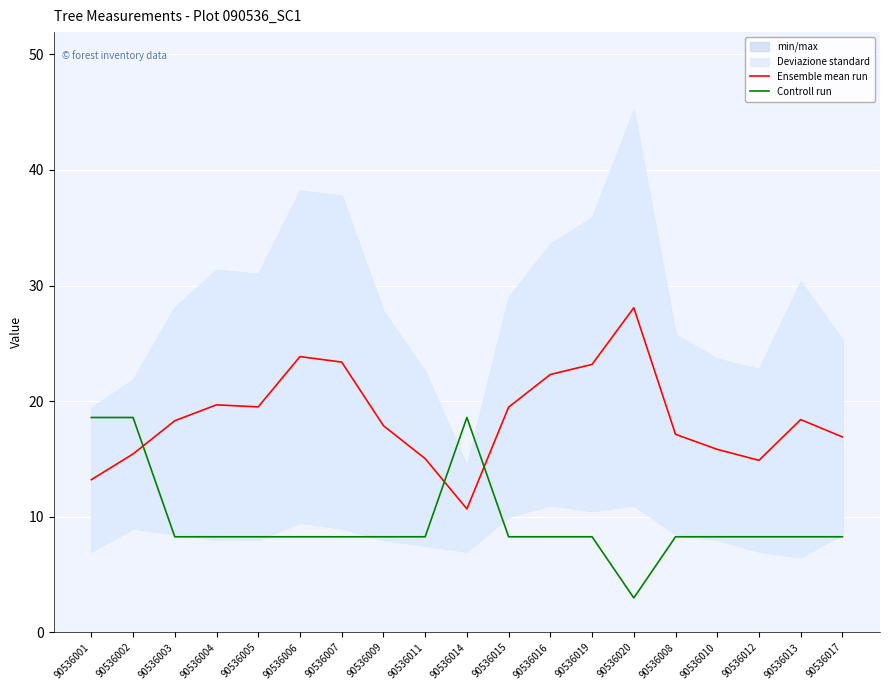

What is the label of the 4th point from the left?

90536004